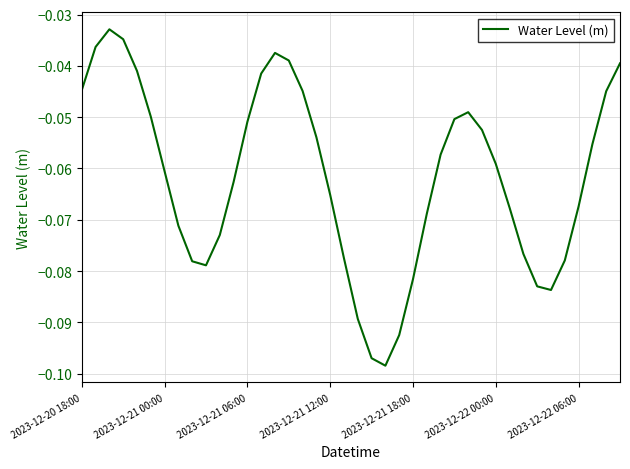

How many distinct data groups are displayed?

1